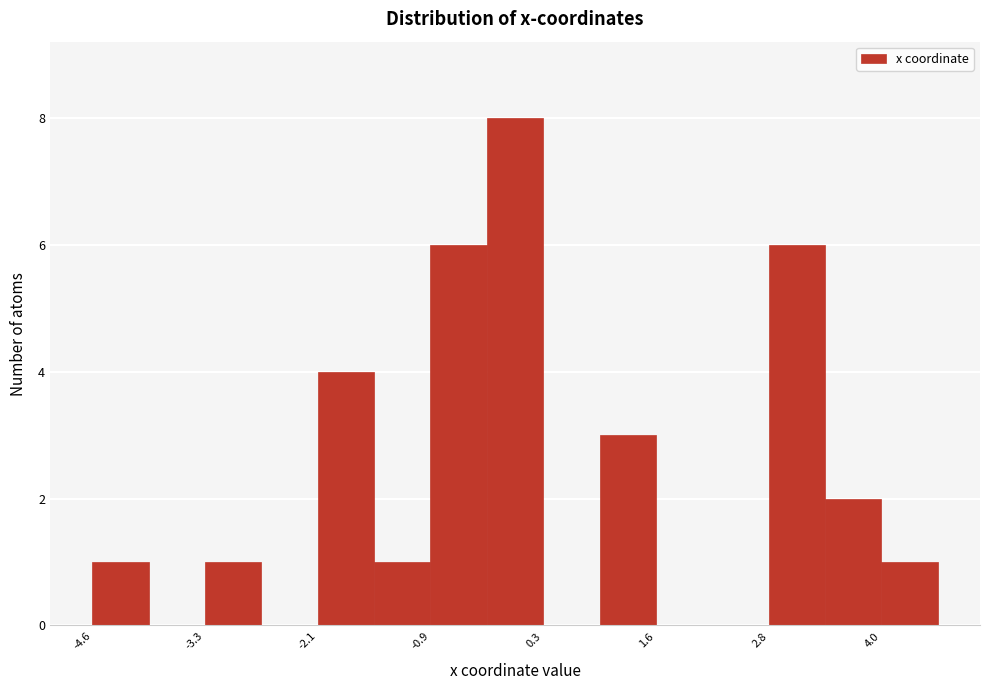

Read against the x-axis, roughly where is the centre of the tallest bar?

0.0